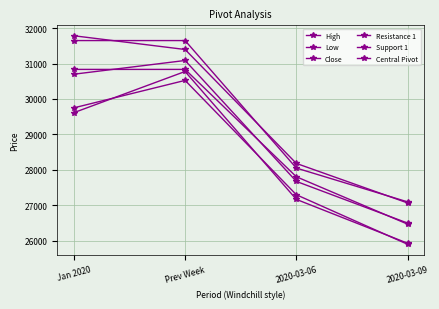

After their last crossing, which series has the higher values: Resistance 1 or High?

High